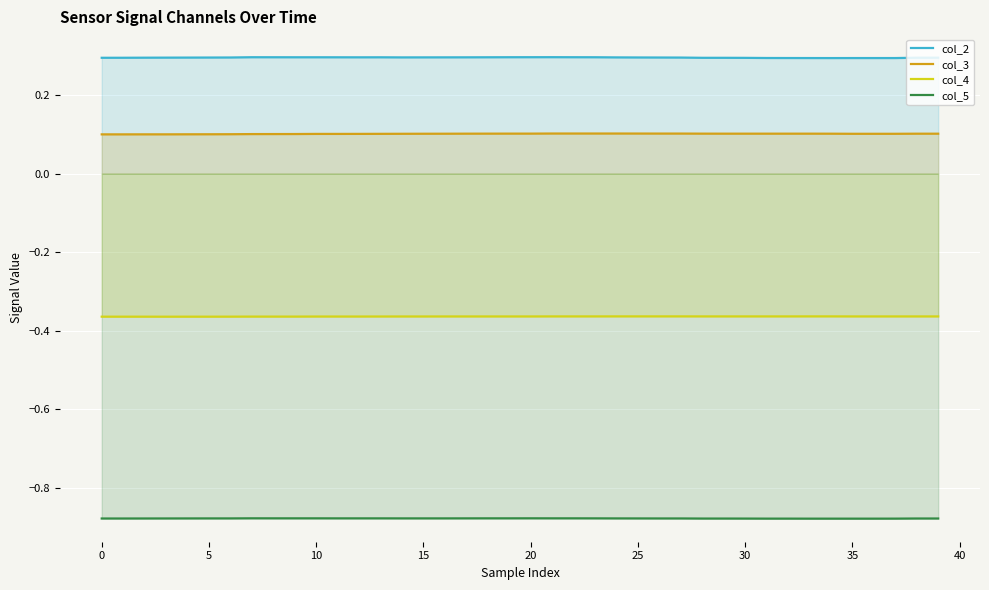

What is the label of the 34th point from the left?

33